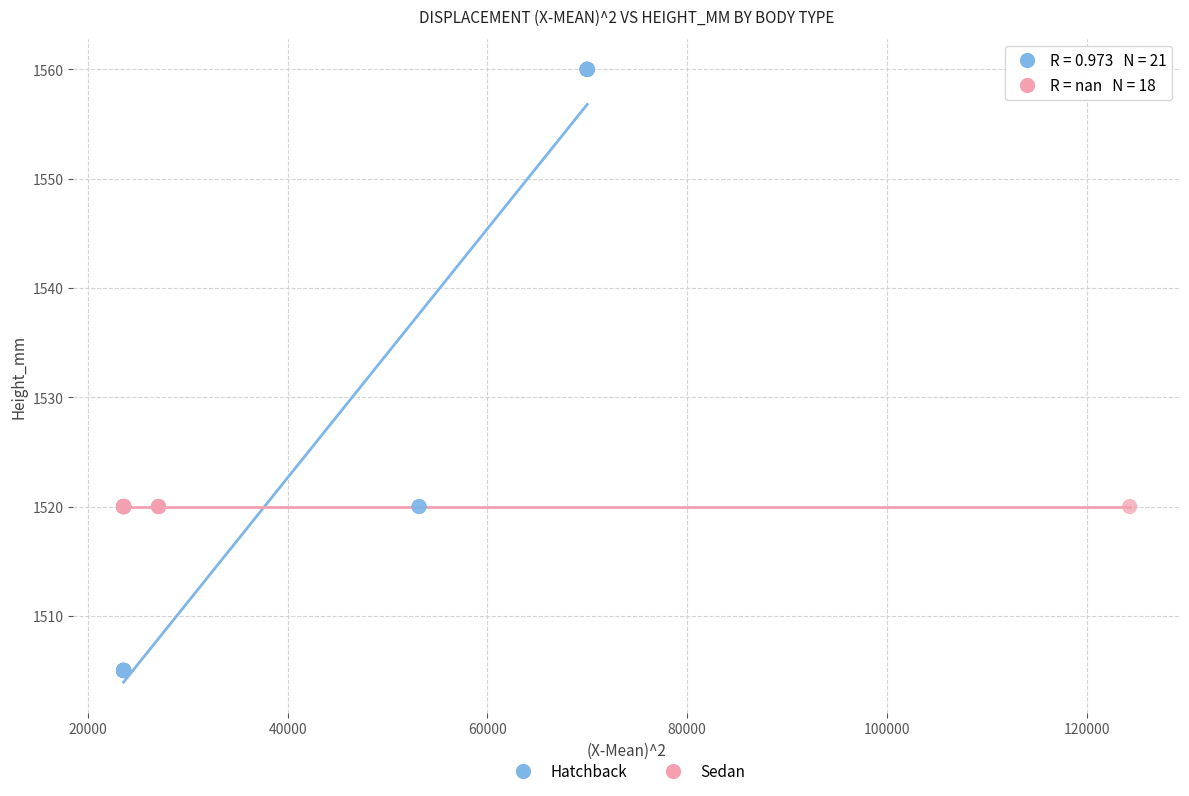

Which series contains the lowest Y value?

Hatchback